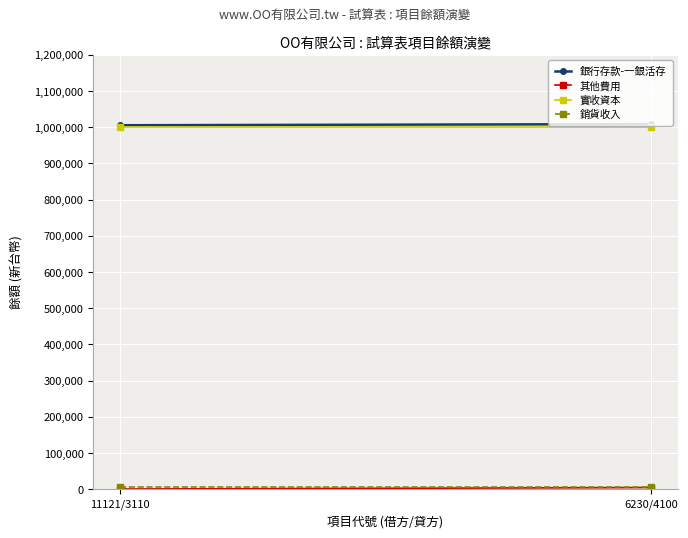

List the labels in order of 其他費用 value, largest first.

6230/4100, 11121/3110